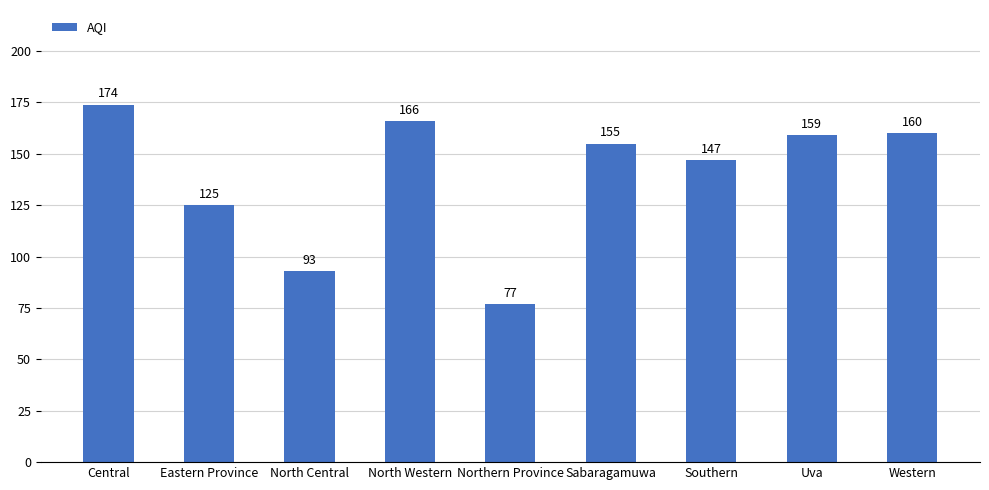

How many bars are there in total?

9